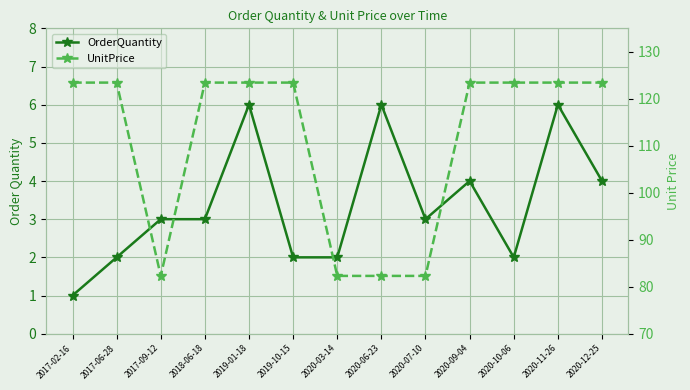

Which has a higher value, 2020-03-14 or 2020-12-25?

2020-12-25